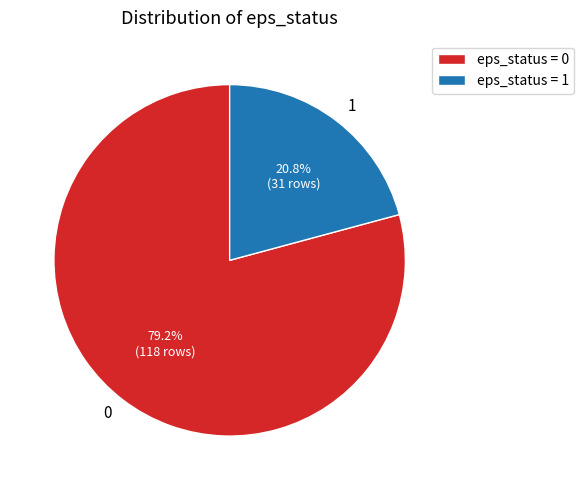

Is there a majority slice in this chart?

Yes